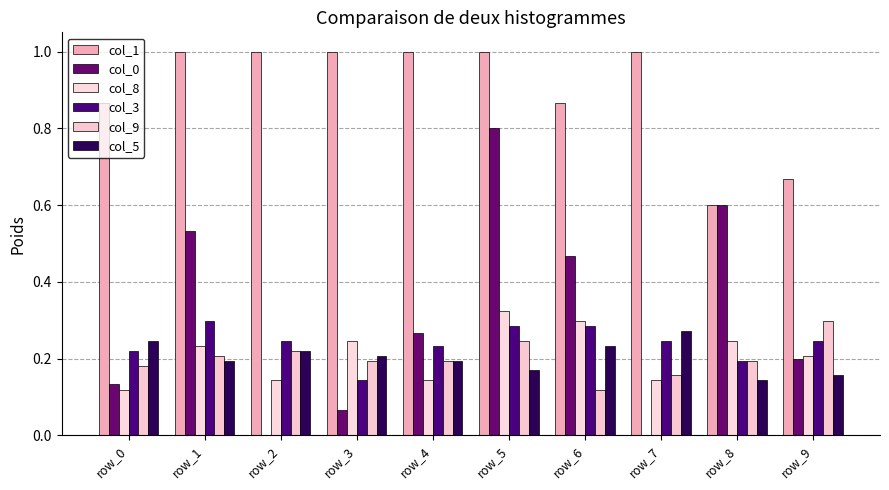

What is the sum of all col_5 values?

2.0